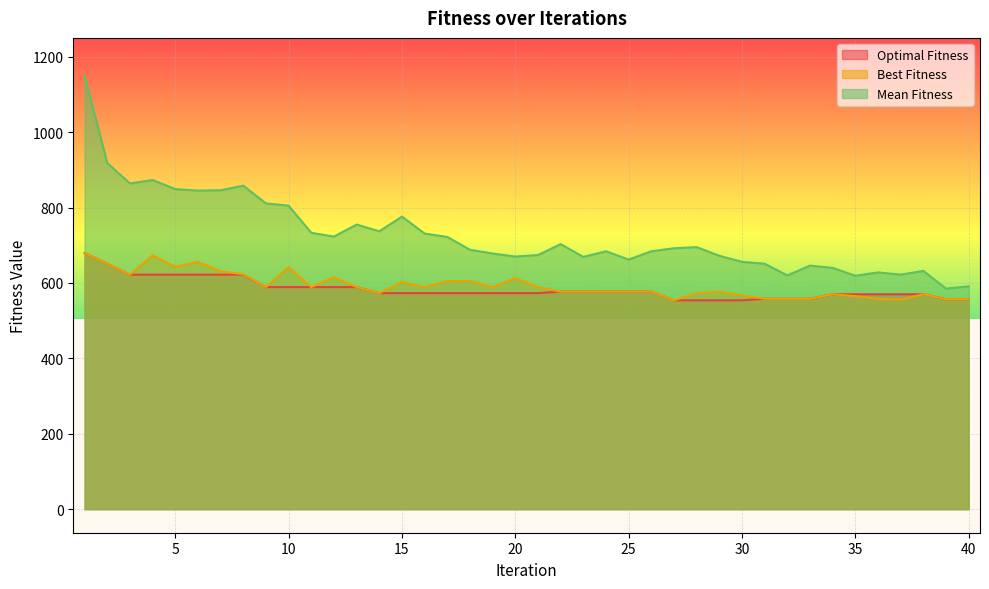

Reading right to left, what are all the values shown in this chart?

Optimal Fitness: 557	557	570	570	570	570	570	558	558	558	554	554	554	554	577	577	577	577	577	573	573	573	573	573	573	573	573	589	589	589	589	589	622	622	622	622	622	622	651	679
Best Fitness: 557	557	570	556	558	565	570	558	558	558	567	577	573	554	577	577	577	577	577	589	613	589	605	605	589	602	573	589	615	589	642	589	623	631	656	643	673	622	651	679
Mean Fitness: 591	585	632	622	628	619	640	646	620	651	656	672	695	692	684	662	684	669	703	674	670	678	688	722	731	776	737	755	723	733	805	811	858	846	845	849	873	864	918	1150